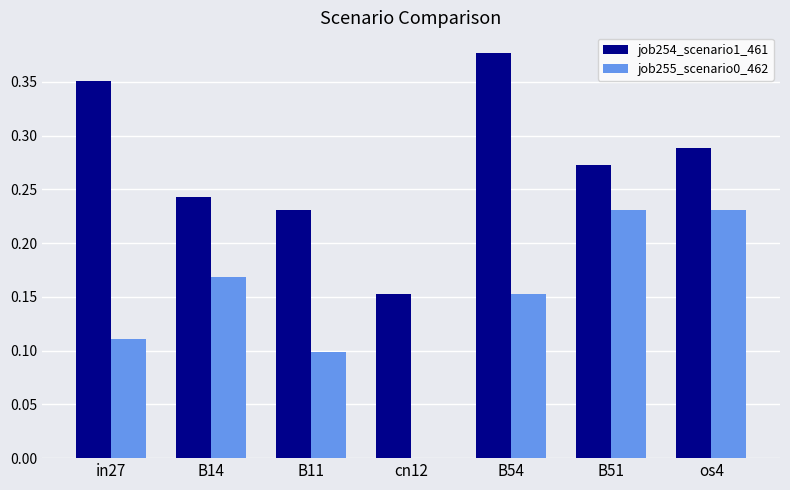

Is it true that job255_scenario0_462 equals 0.0 at cn12?

True